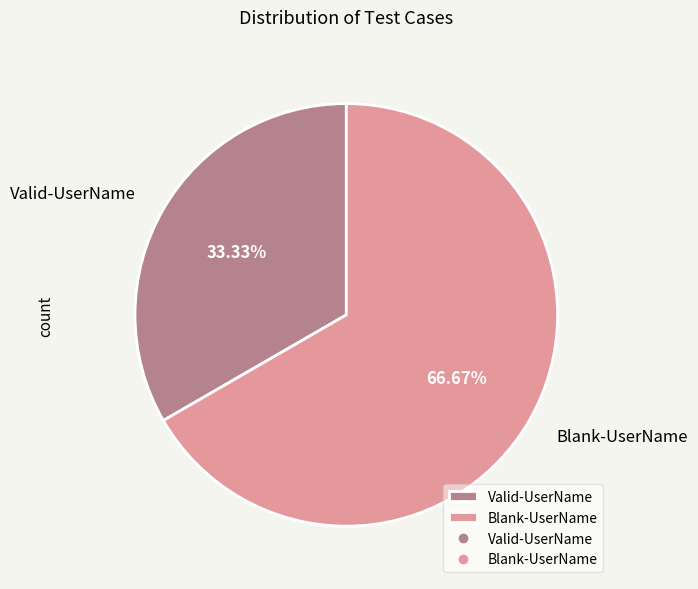

To the nearest percent, what is the difference between the largest and smallest slice percentages?

33%